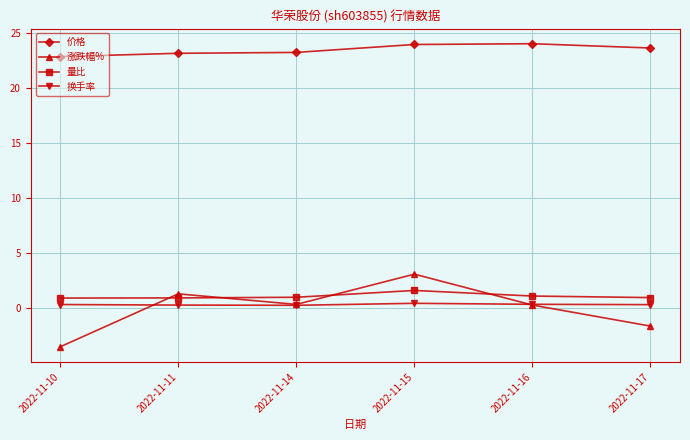

What is the approximate value of 换手率 at 2022-11-16?

0.4